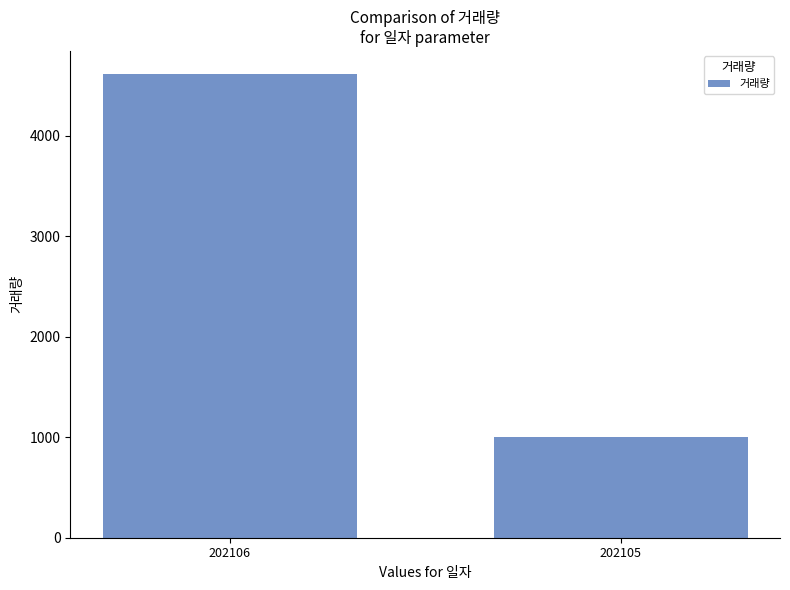

The value at 202106 is 1863. True or false?

False